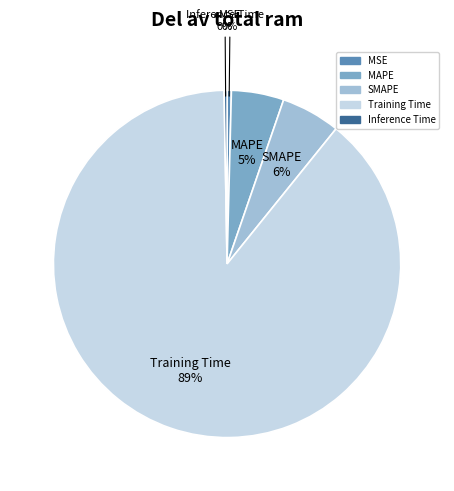

The SMAPE slice represents 19% of the pie. True or false?

False